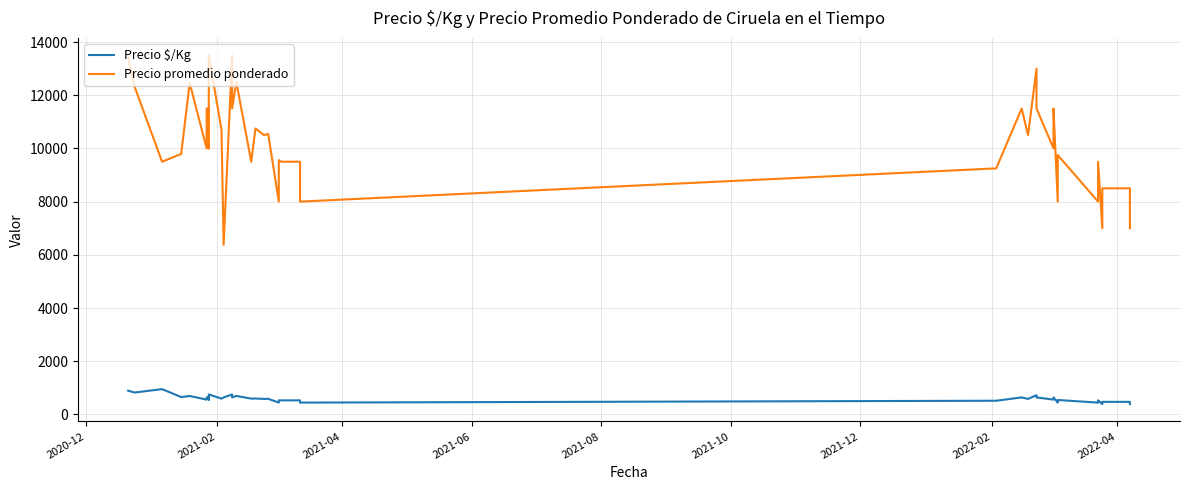

What is the sum of all Precio promedio ponderado values?

407433